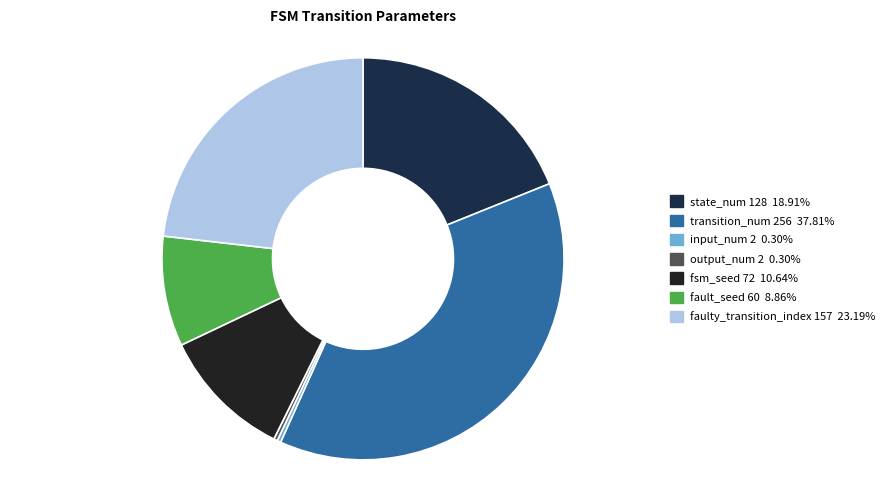

Do faulty_transition_index 157 and fault_seed 60 together represent more than half of the pie?

No